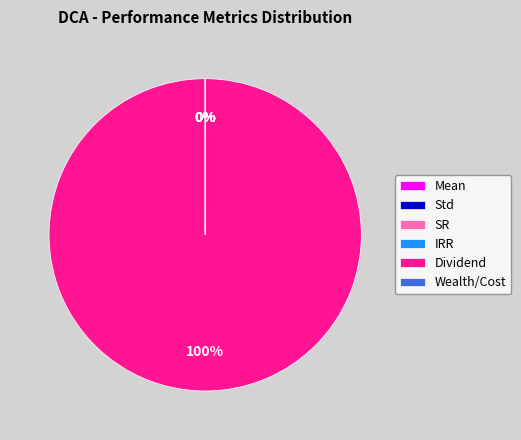

Which category has the biggest portion of the pie?

Dividend